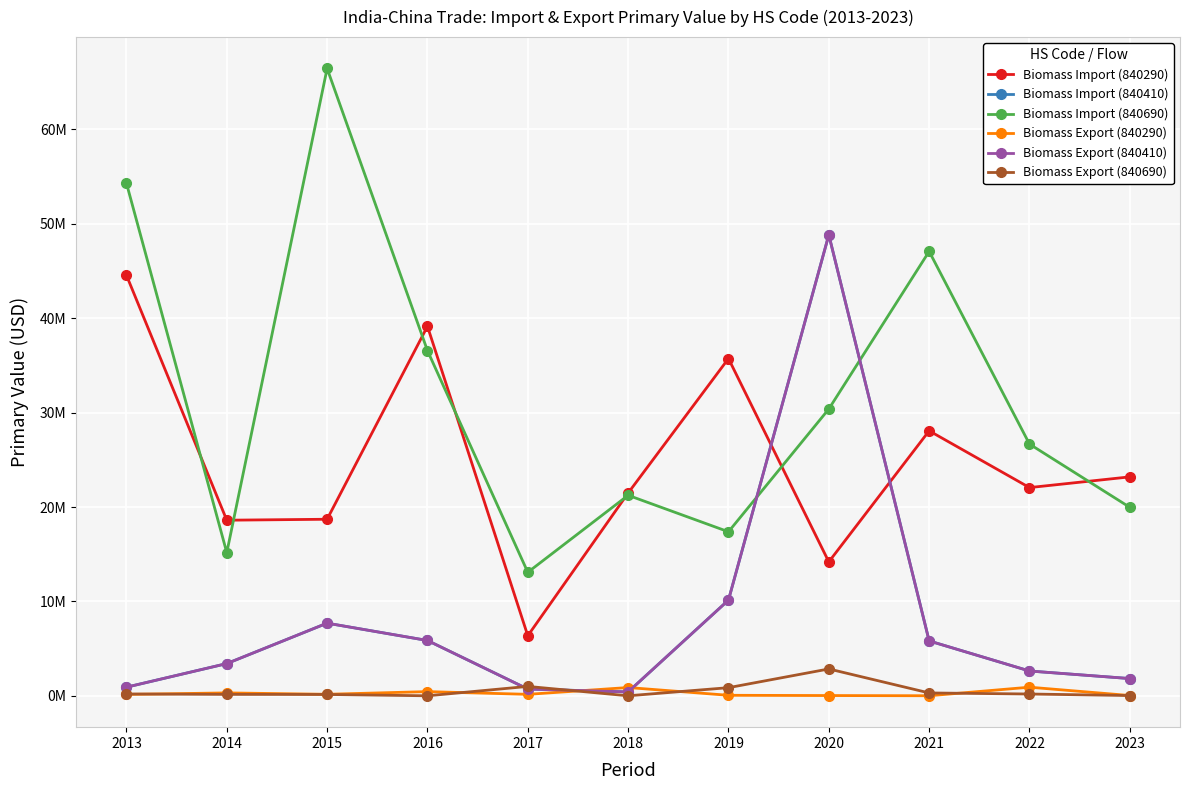

What is the difference between the maximum and minimum values in the Biomass Export (840290) series?

905693.7